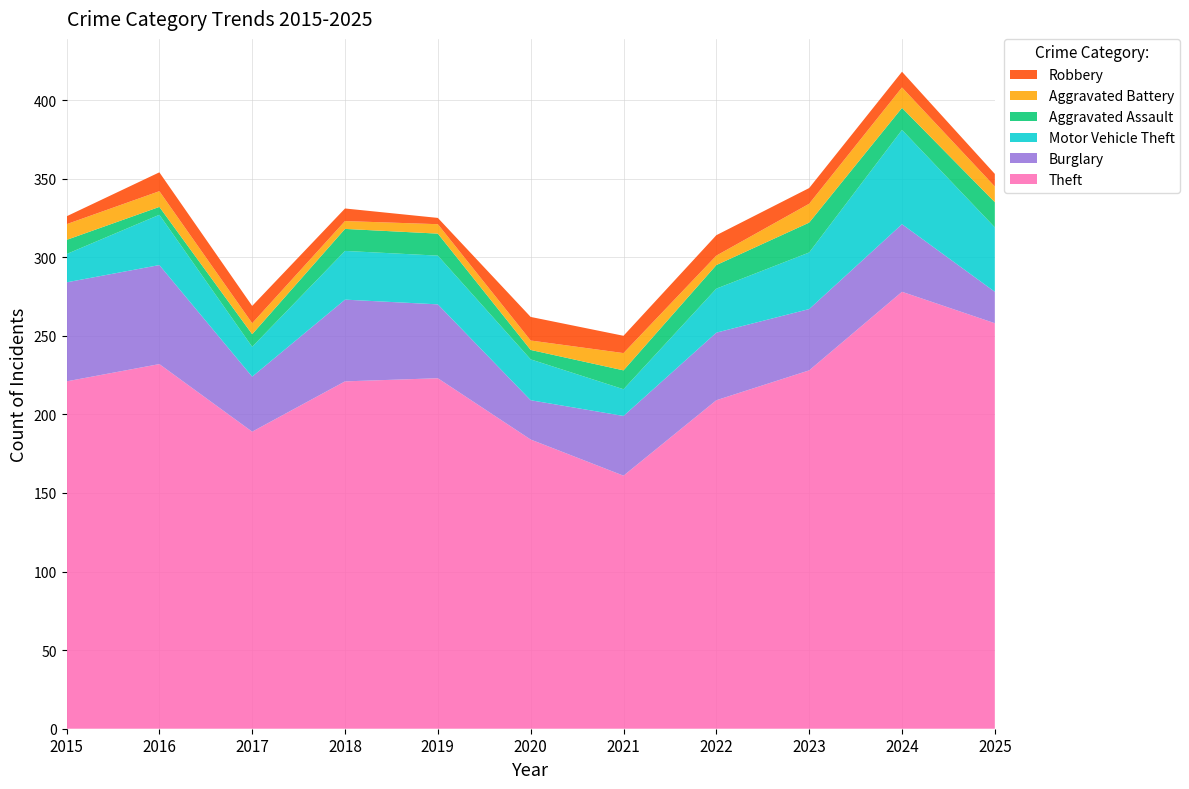

Reading left to right, list all the values displayed in this chart.

Theft: 2015=221	2016=232	2017=189	2018=221	2019=223	2020=184	2021=161	2022=209	2023=228	2024=278	2025=258
Burglary: 2015=63	2016=63	2017=35	2018=52	2019=47	2020=25	2021=38	2022=43	2023=39	2024=43	2025=20
Motor Vehicle Theft: 2015=18	2016=32	2017=19	2018=31	2019=31	2020=26	2021=17	2022=28	2023=36	2024=60	2025=41
Aggravated Assault: 2015=9	2016=5	2017=8	2018=14	2019=14	2020=6	2021=12	2022=15	2023=19	2024=14	2025=16
Aggravated Battery: 2015=10	2016=10	2017=7	2018=5	2019=6	2020=6	2021=11	2022=6	2023=12	2024=13	2025=10
Robbery: 2015=5	2016=12	2017=11	2018=8	2019=4	2020=15	2021=11	2022=13	2023=10	2024=10	2025=8